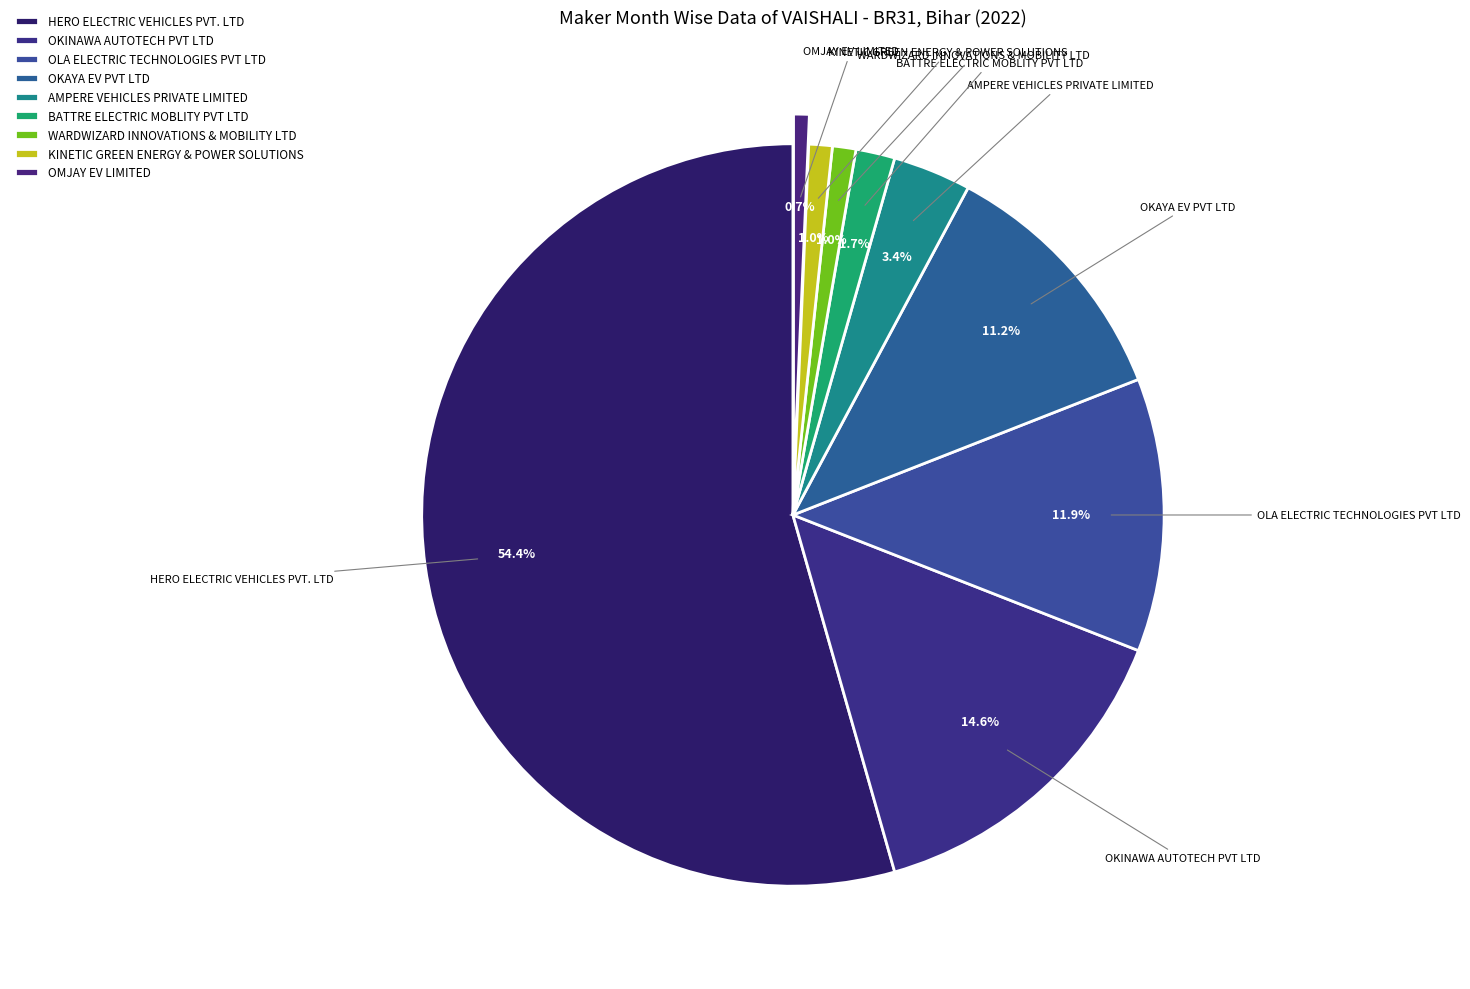

To the nearest percent, what portion does OMJAY EV LIMITED represent?

1%